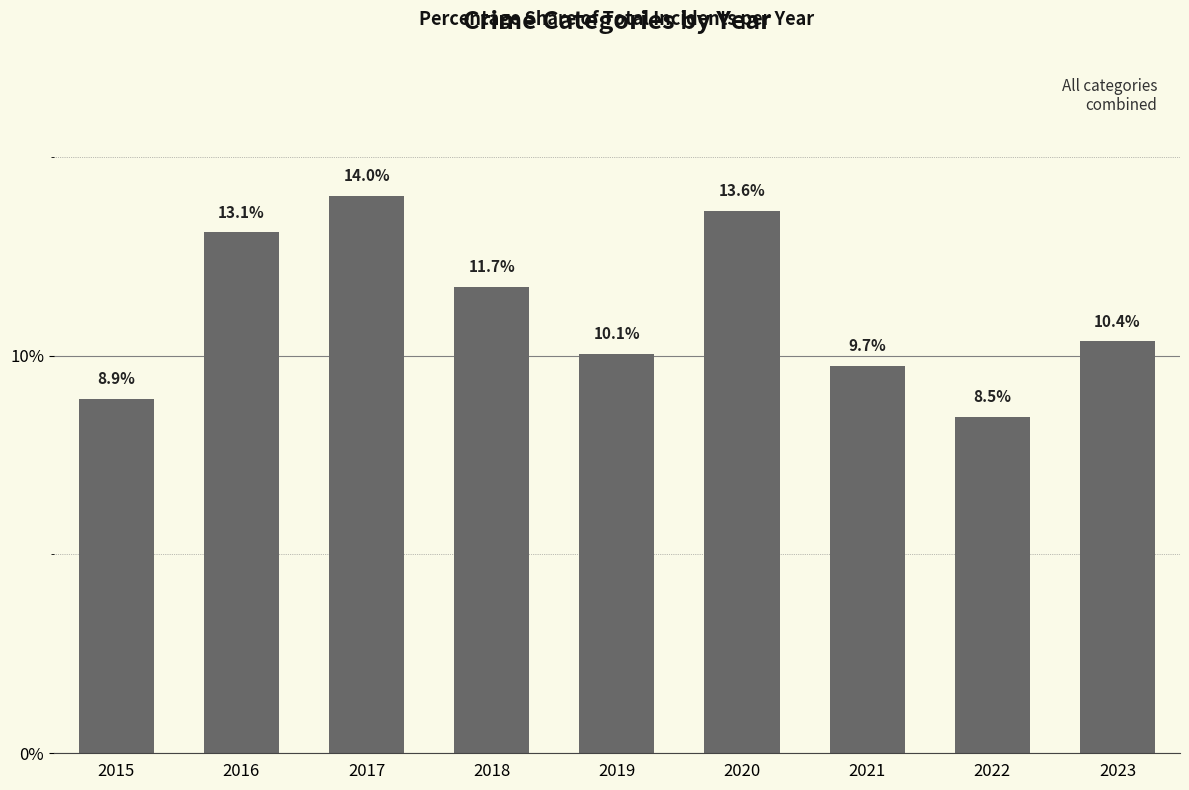

What is the sum of the values at 2023 and 2020?

24.0